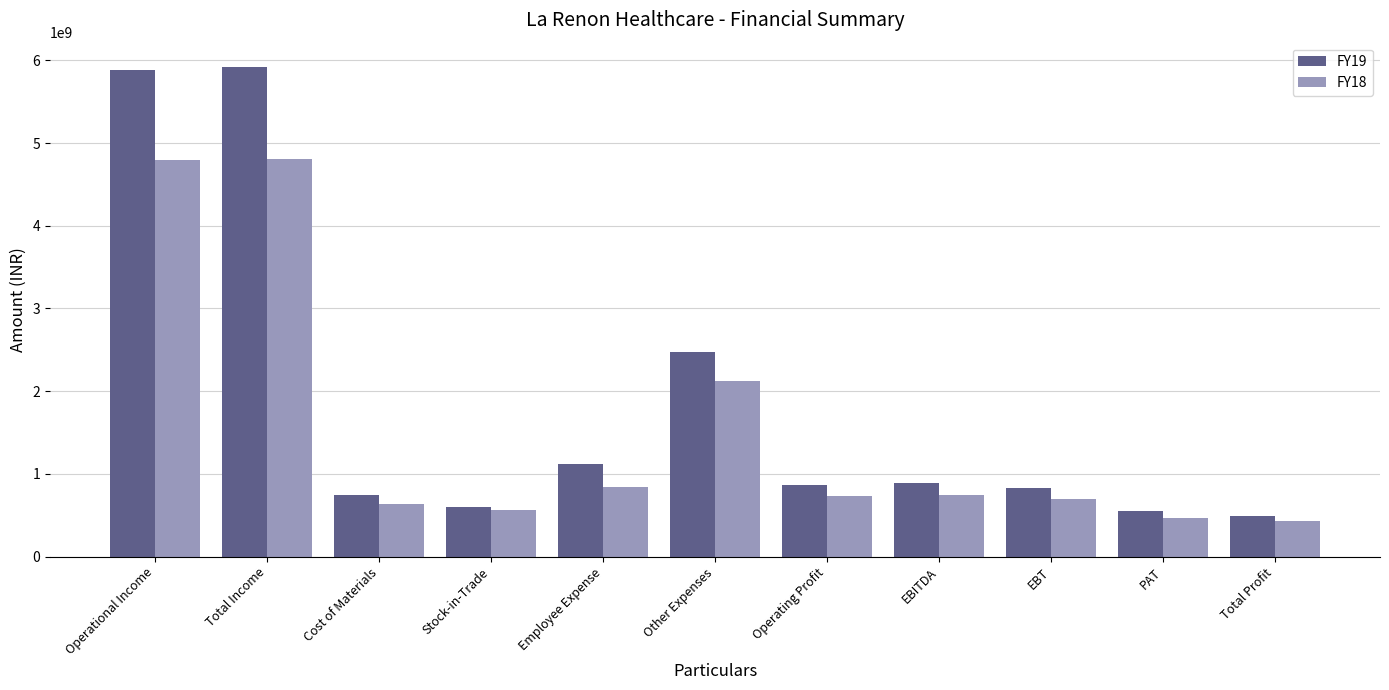

What is the difference between the highest and lowest values at Cost of Materials?

108757130